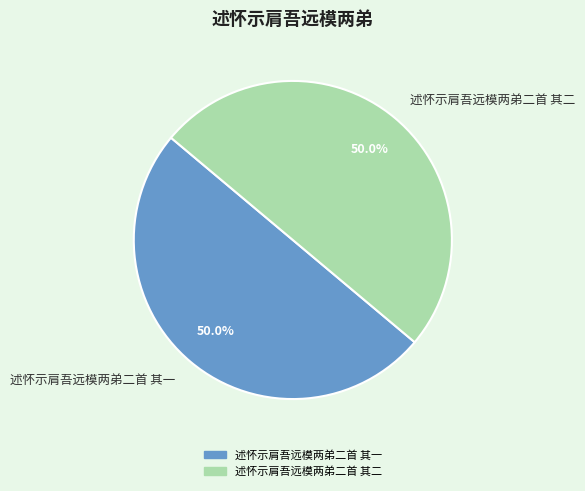

Approximately how many times larger is the value at 述怀示肩吾远模两弟二首 其一 compared to 述怀示肩吾远模两弟二首 其二?

1.0